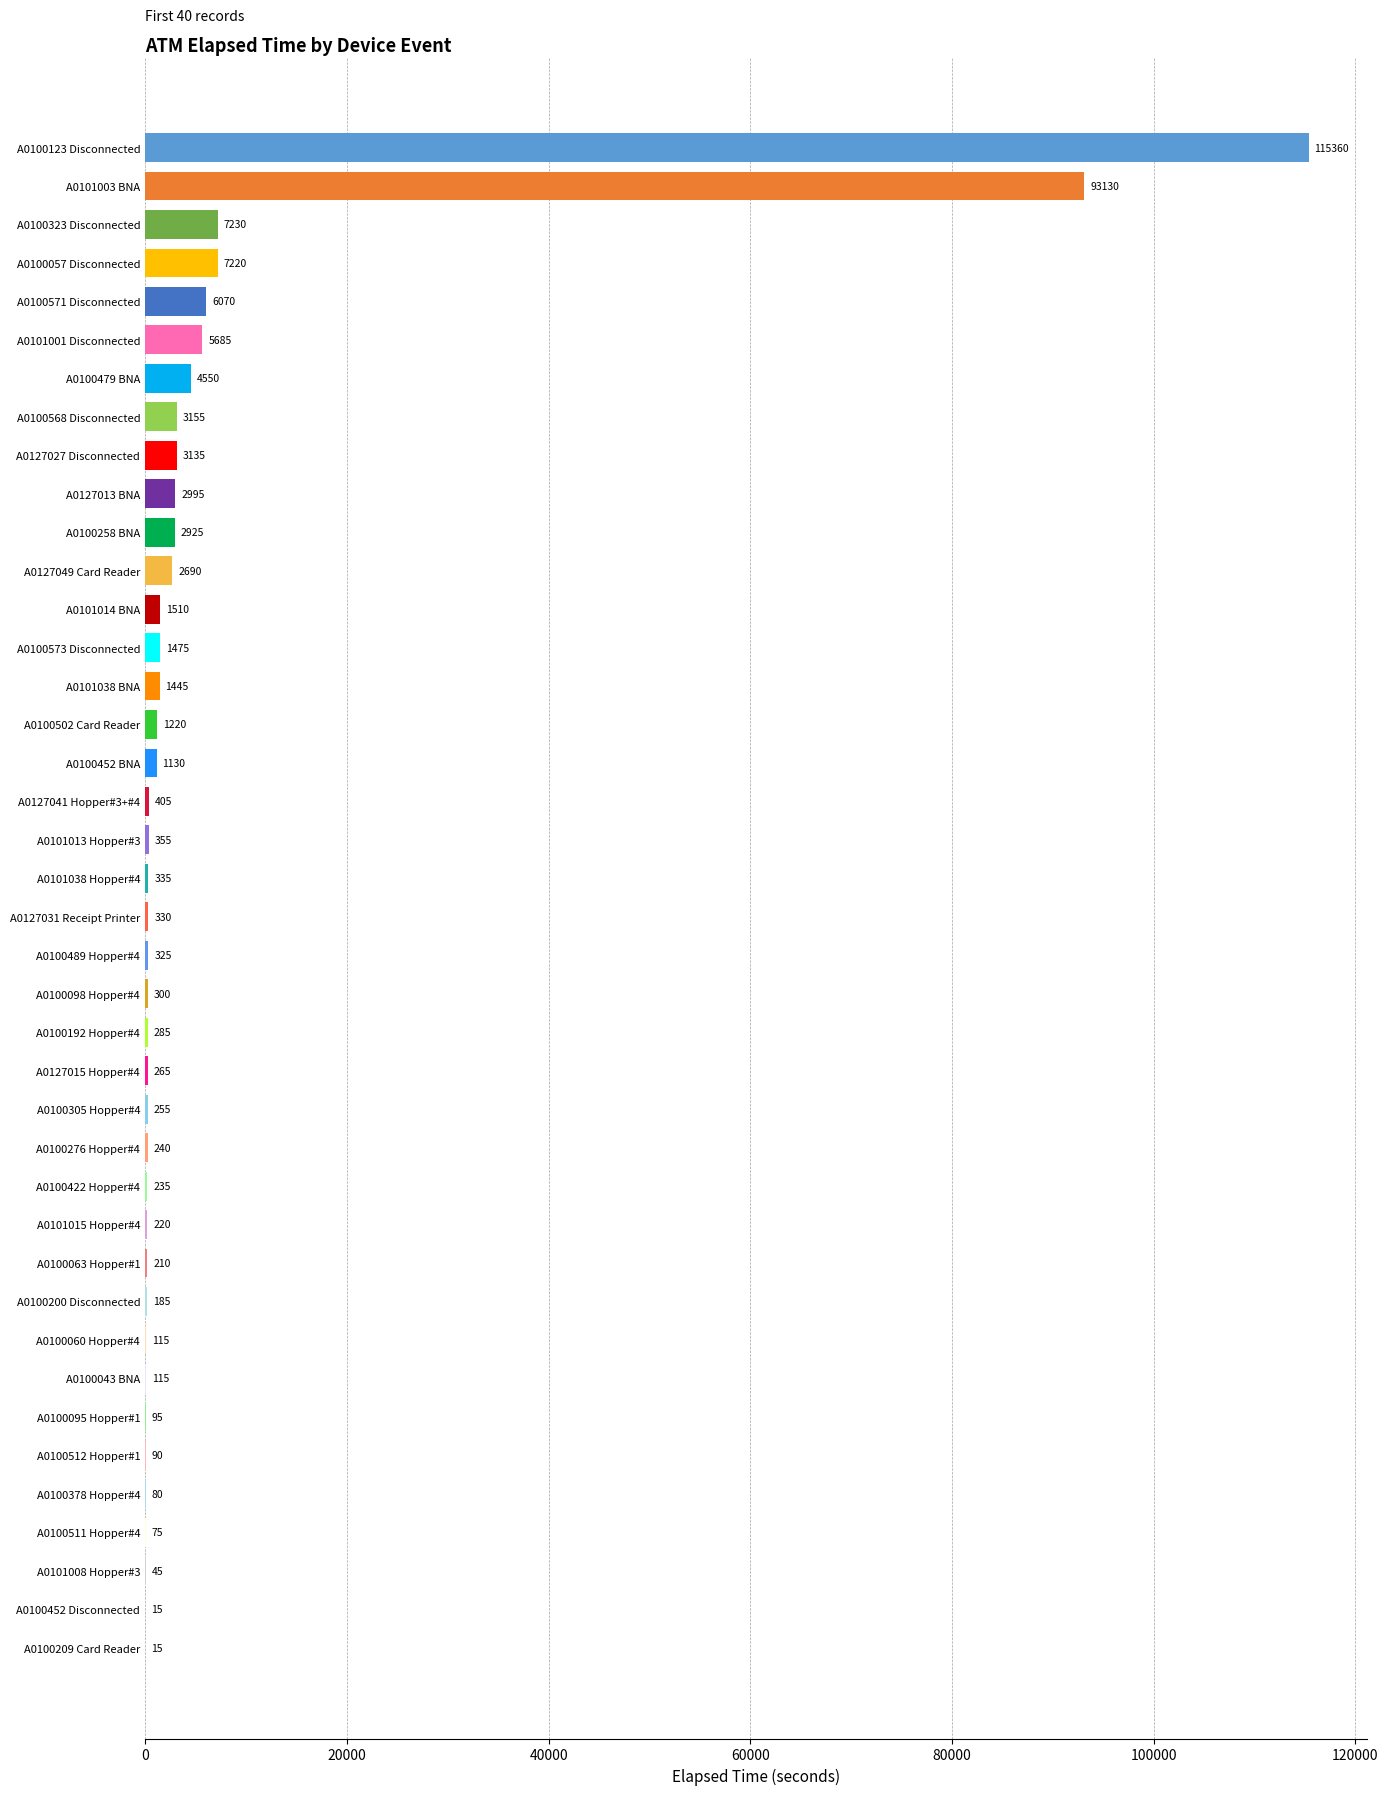

Which category has the highest value across all series?

A0100123 Disconnected